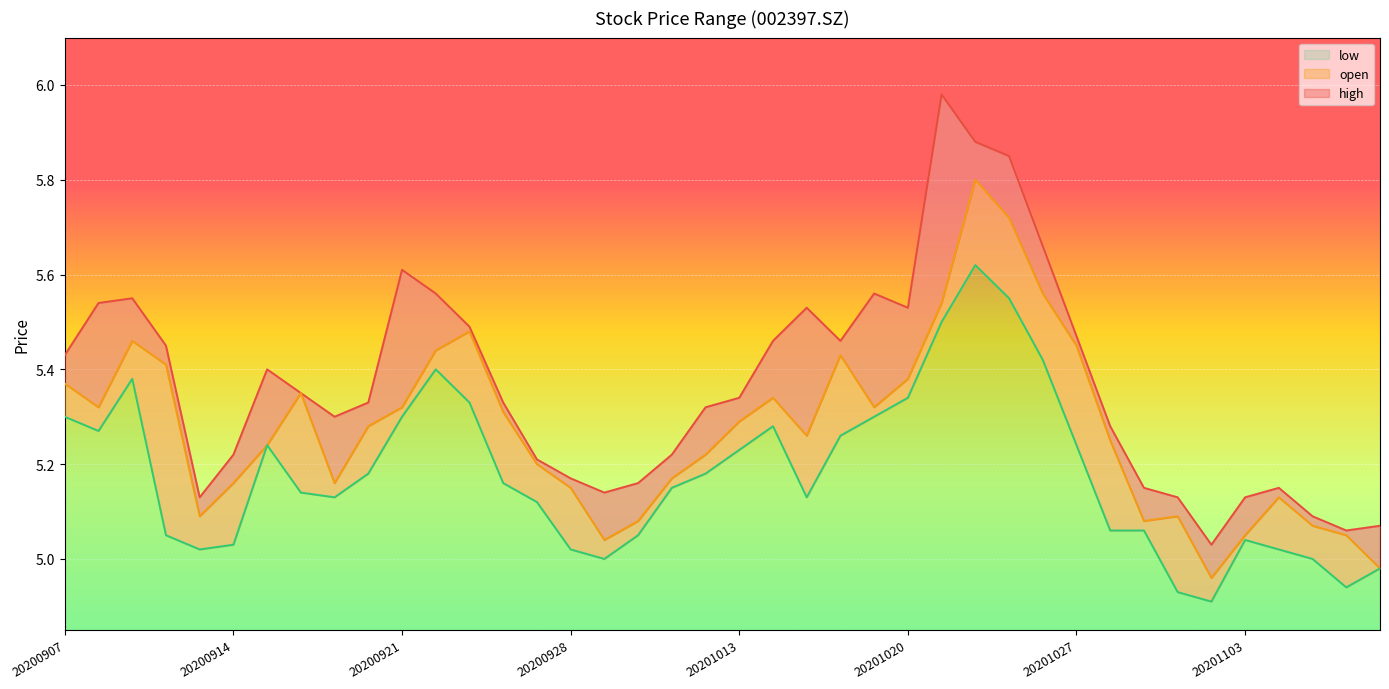

At which category is the sum across all series the highest?

20201022